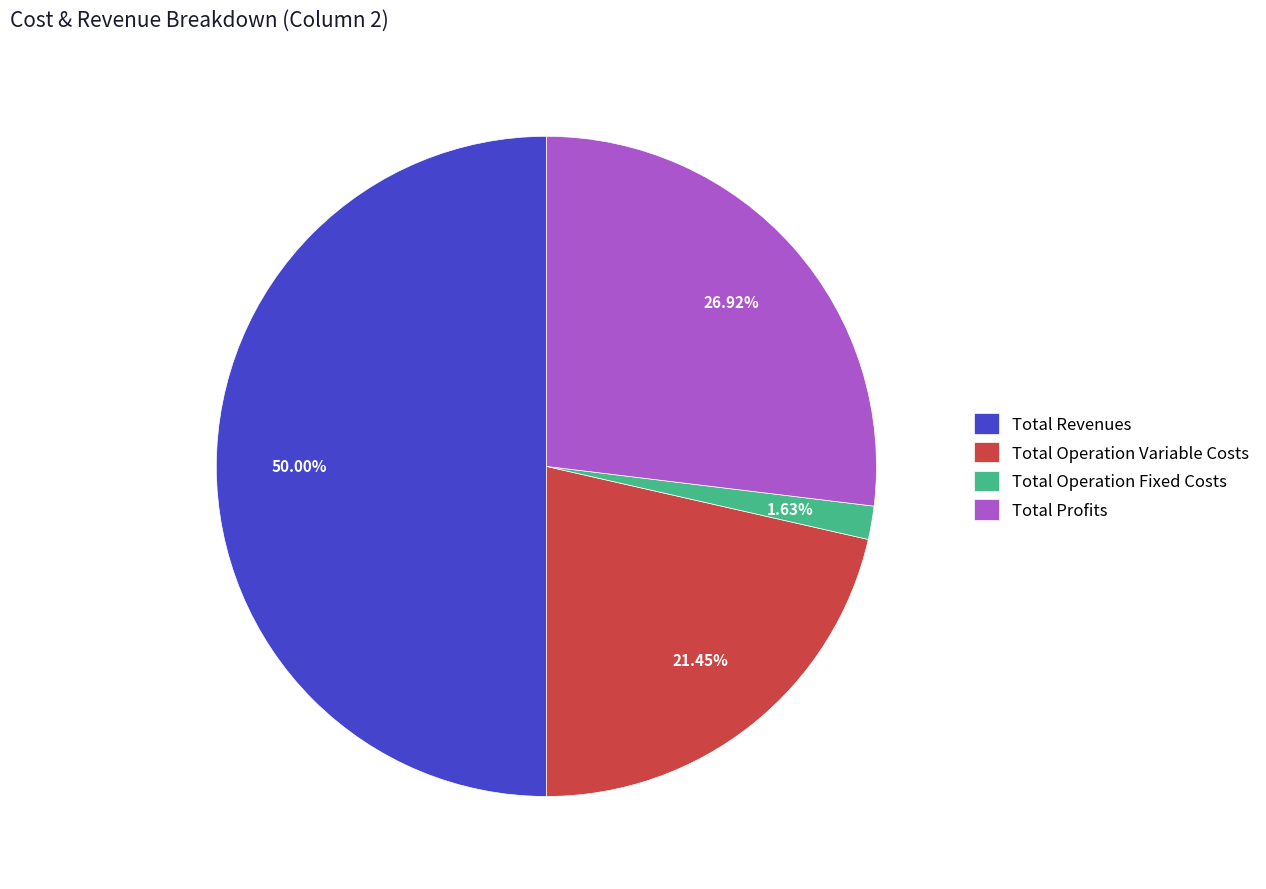

Is the sum of Total Operation Fixed Costs and Total Operation Variable Costs greater than half?

No